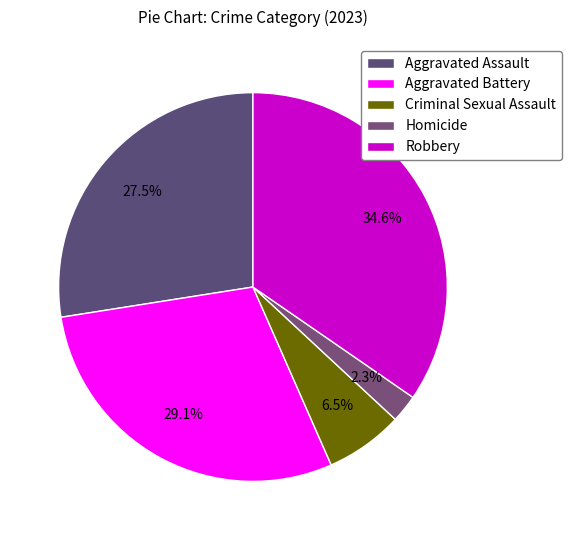

Count the number of slices in the pie.

5